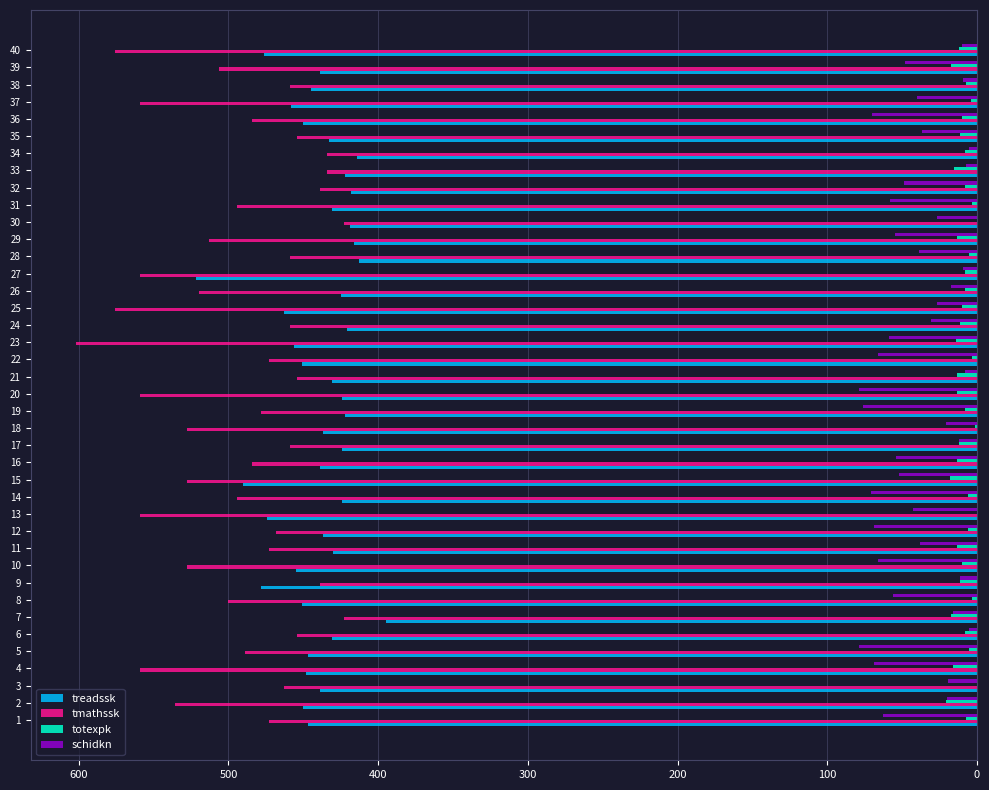

How many categories are shown in the chart?

40